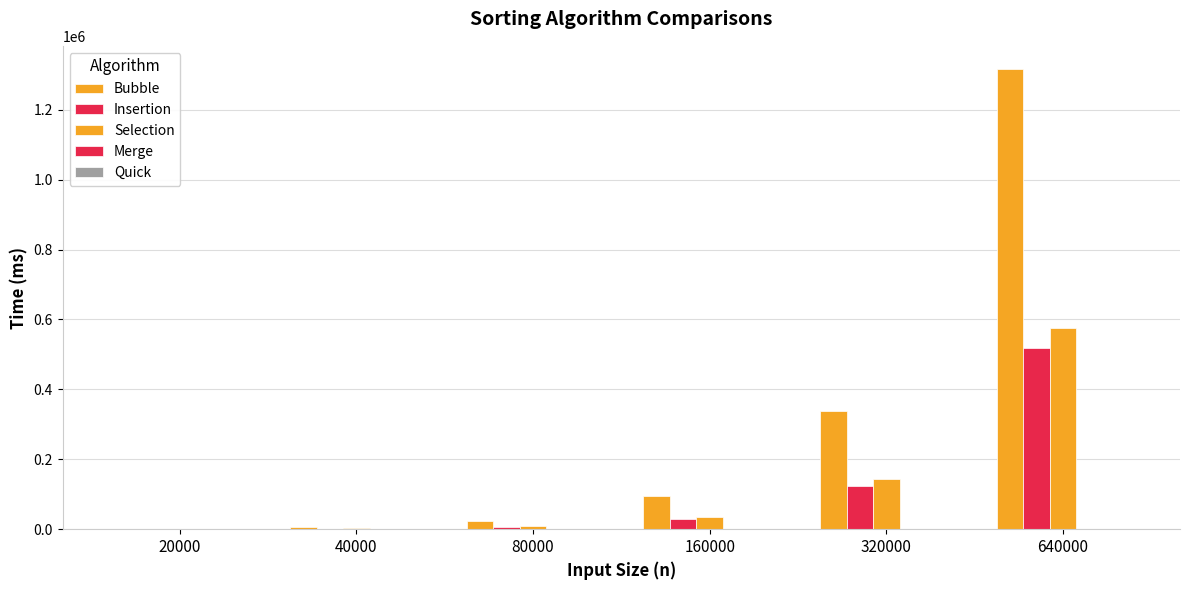

Which series has the largest range (max minus min)?

Bubble